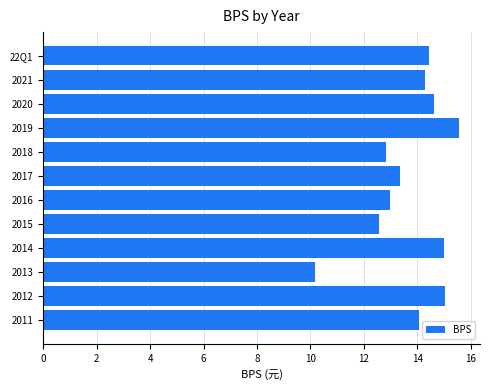

Which has a higher value, 2019 or 2016?

2019